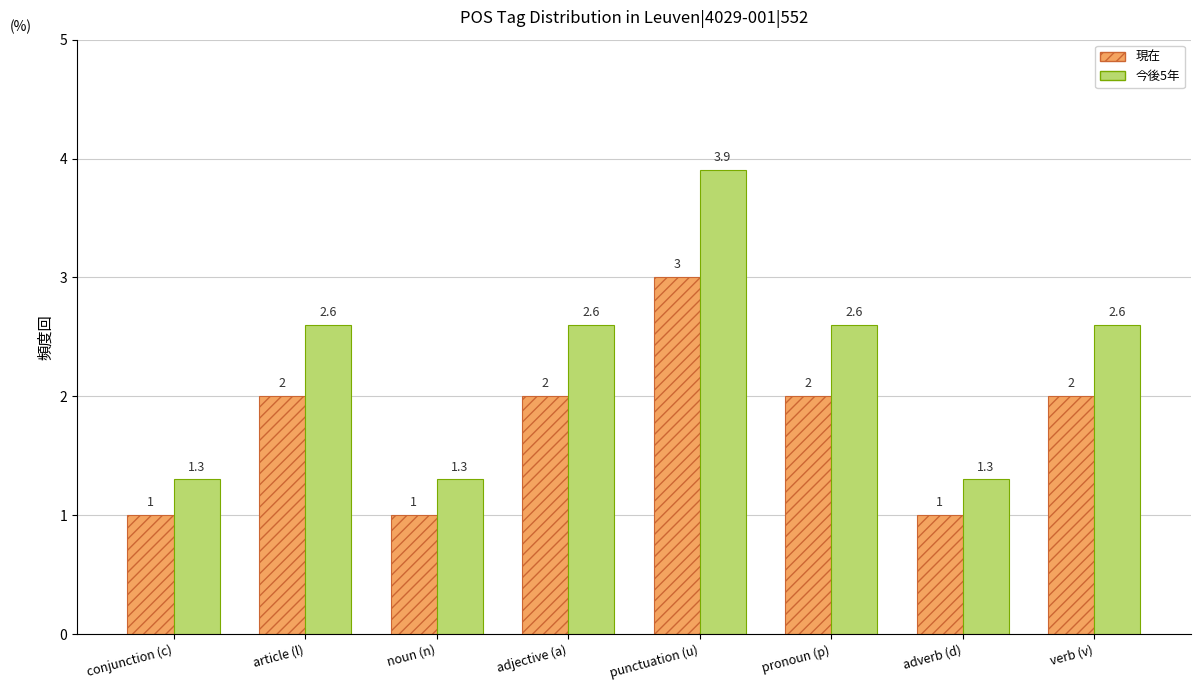

Reading left to right, what are all the values shown in this chart?

現在: conjunction (c)=1.0	article (l)=2.0	noun (n)=1.0	adjective (a)=2.0	punctuation (u)=3.0	pronoun (p)=2.0	adverb (d)=1.0	verb (v)=2.0
今後5年: conjunction (c)=1.3	article (l)=2.6	noun (n)=1.3	adjective (a)=2.6	punctuation (u)=3.9	pronoun (p)=2.6	adverb (d)=1.3	verb (v)=2.6